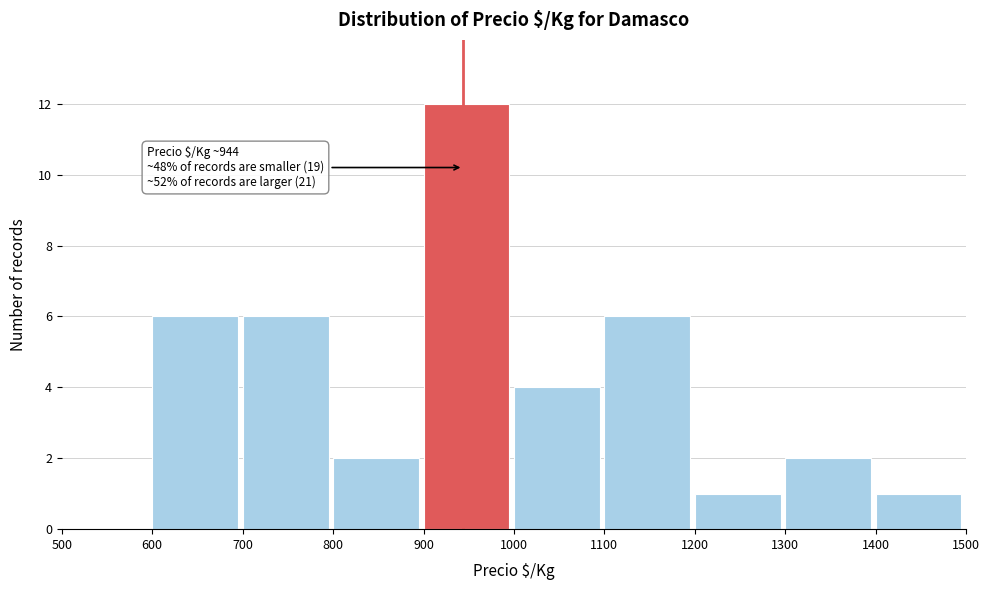

Over which range of the x-axis is the bar tallest?

900 to 1000